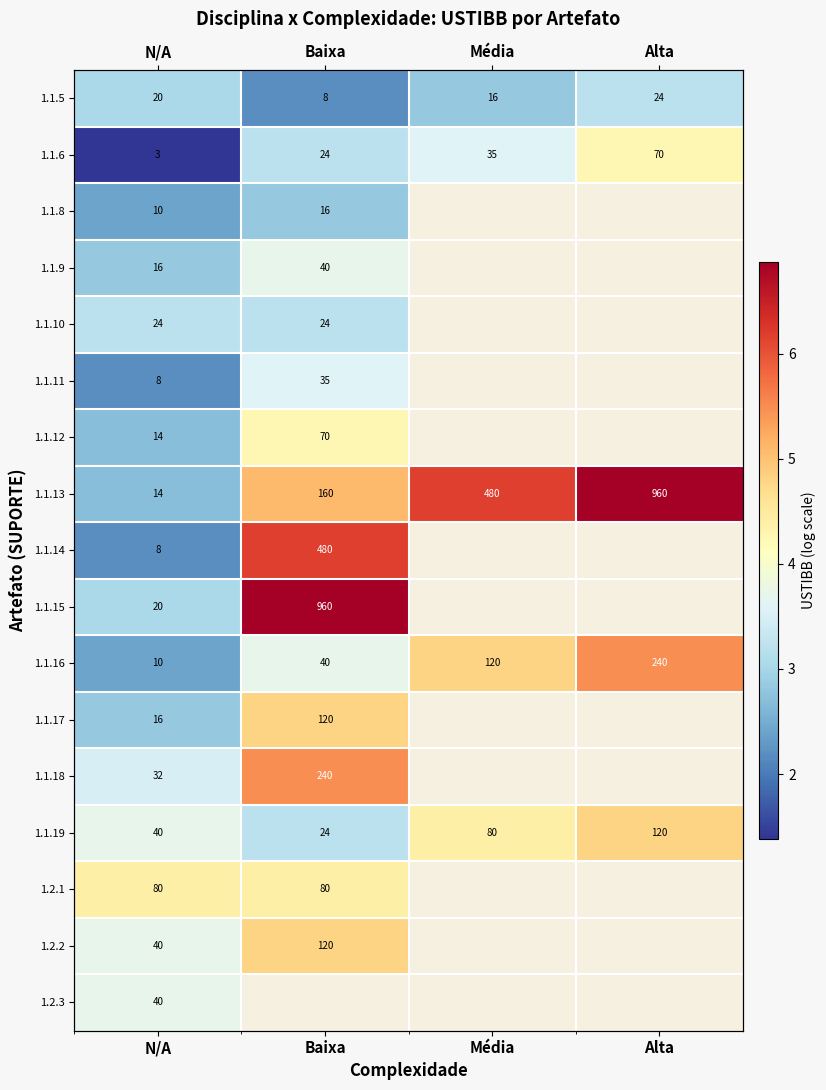

True or false: 1.1.6 has a value of 4.3 at Alta.

True